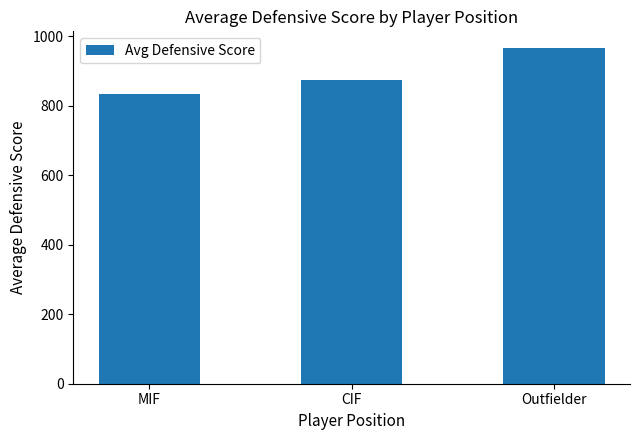

Read the value at Outfielder.

965.9